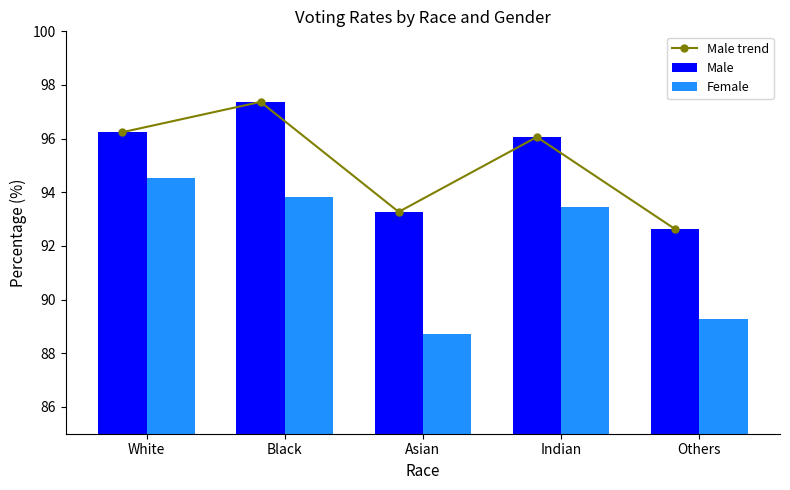

What is the value of the Female bar at the 2nd from the left?

93.8